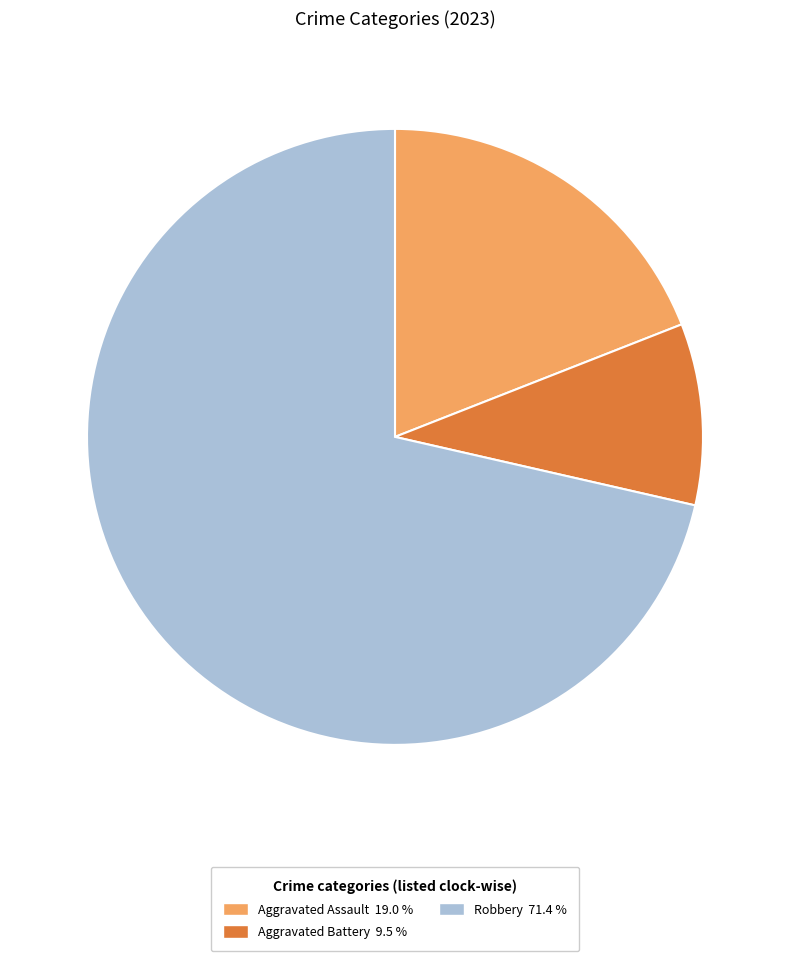

Between Robbery 71.4 % and Aggravated Assault 19.0 %, which is larger?

Robbery 71.4 %